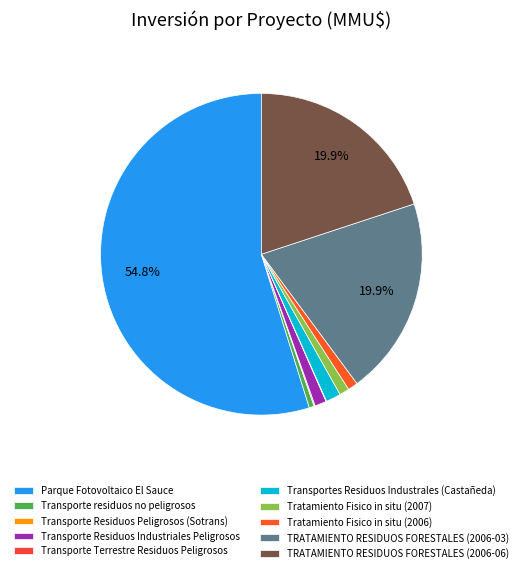

Which category has the biggest portion of the pie?

Parque Fotovoltaico El Sauce